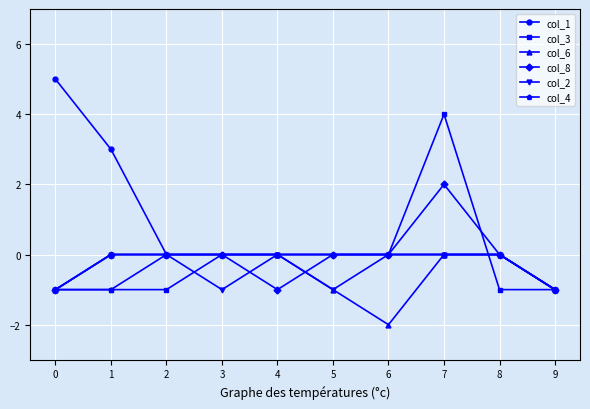

Which series has the largest range (max minus min)?

col_1